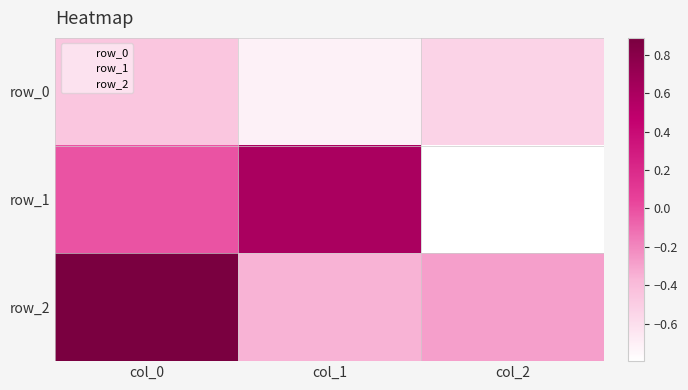

Which category has the highest value across all series?

col_0